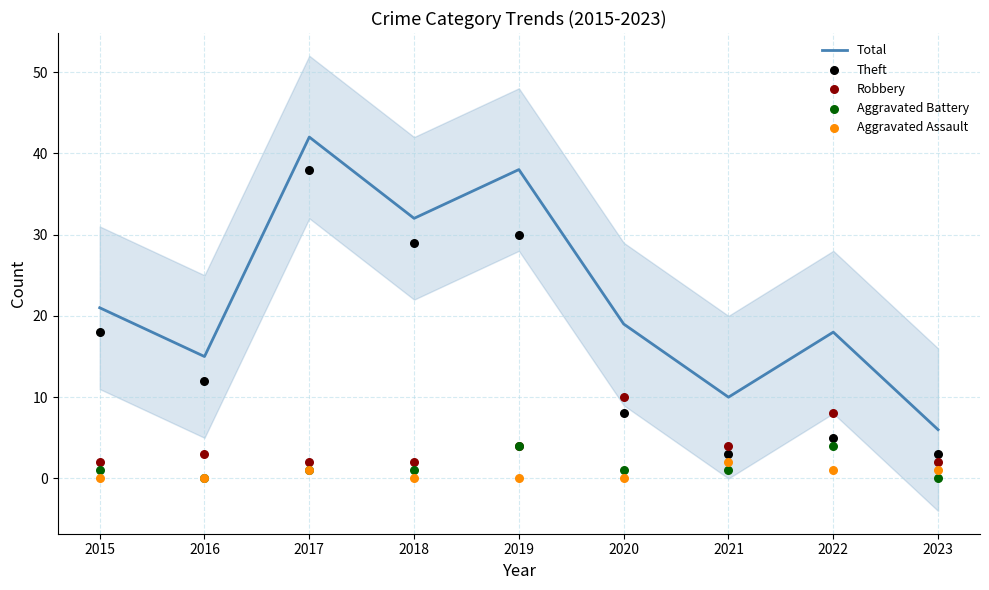

Which series contains the lowest Y value?

Aggravated Battery